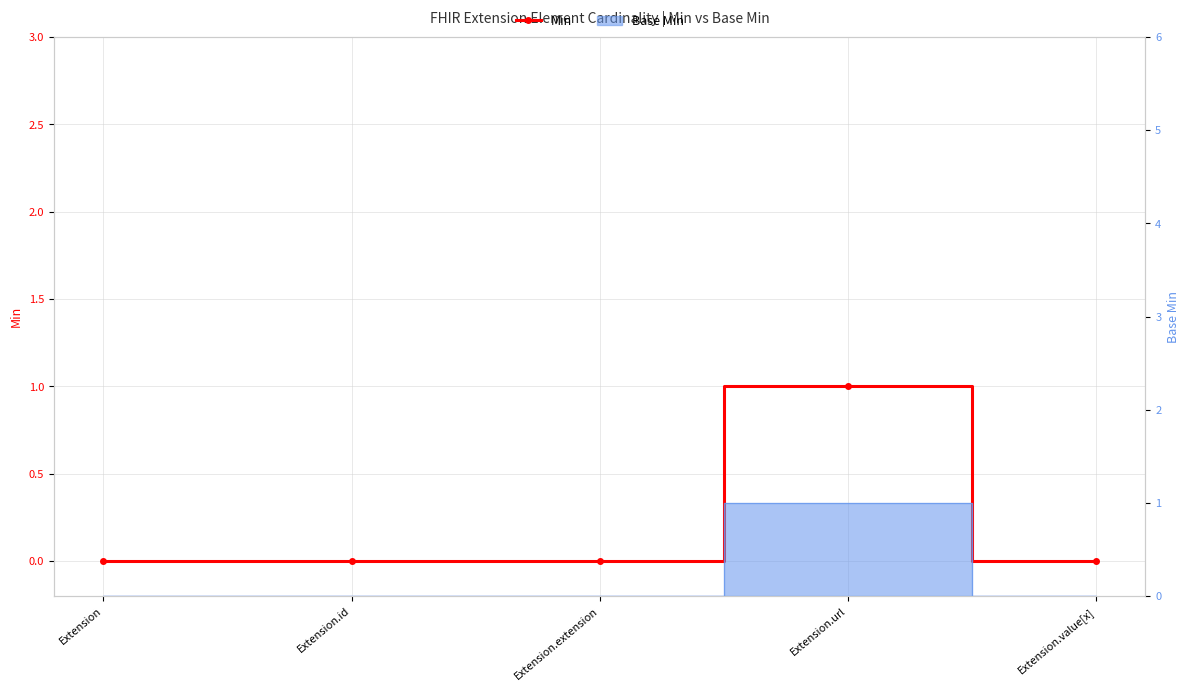

List the labels in order of value, smallest first.

Extension, Extension.id, Extension.extension, Extension.value[x], Extension.url